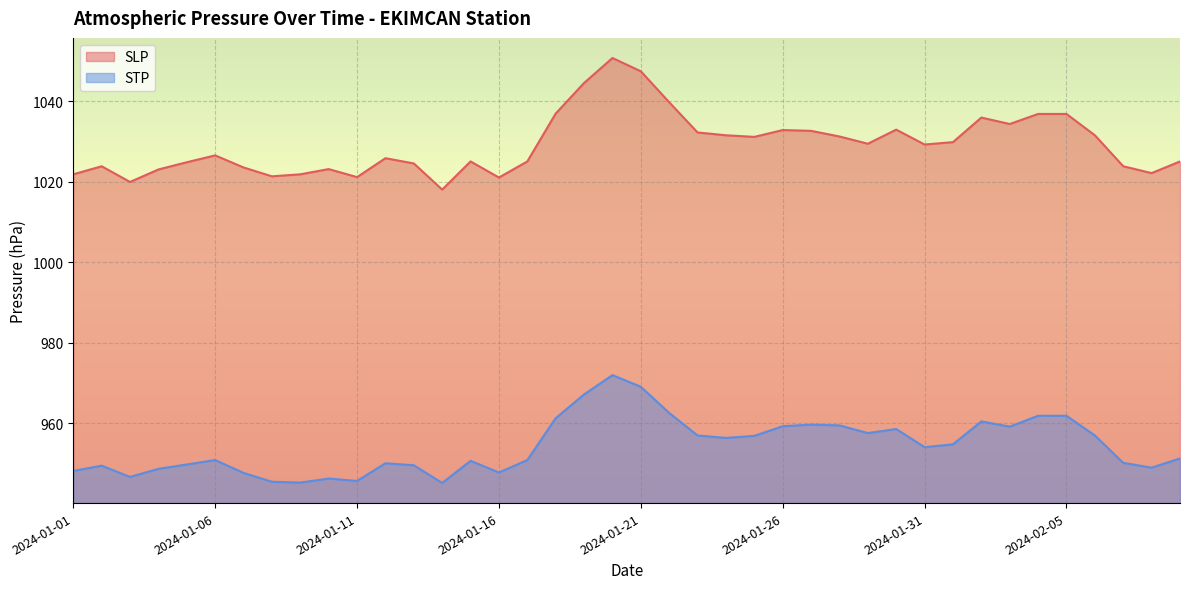

Is the value of STP at 2024-01-02 greater than the value of SLP at 2024-02-01?

No